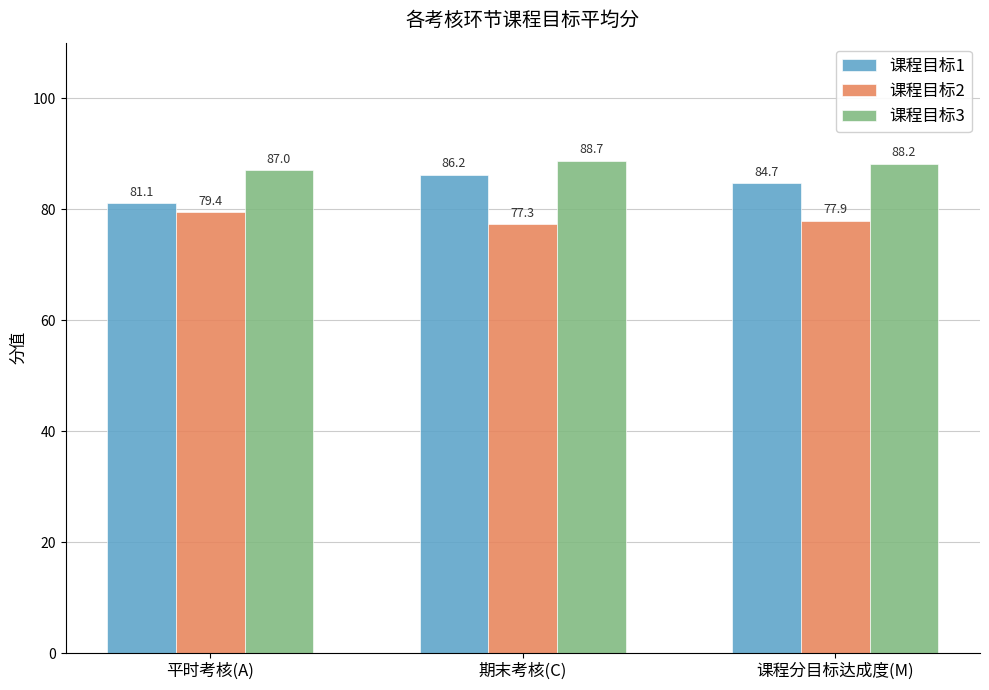

What is the label of the 1st bar from the right?

课程分目标达成度(M)